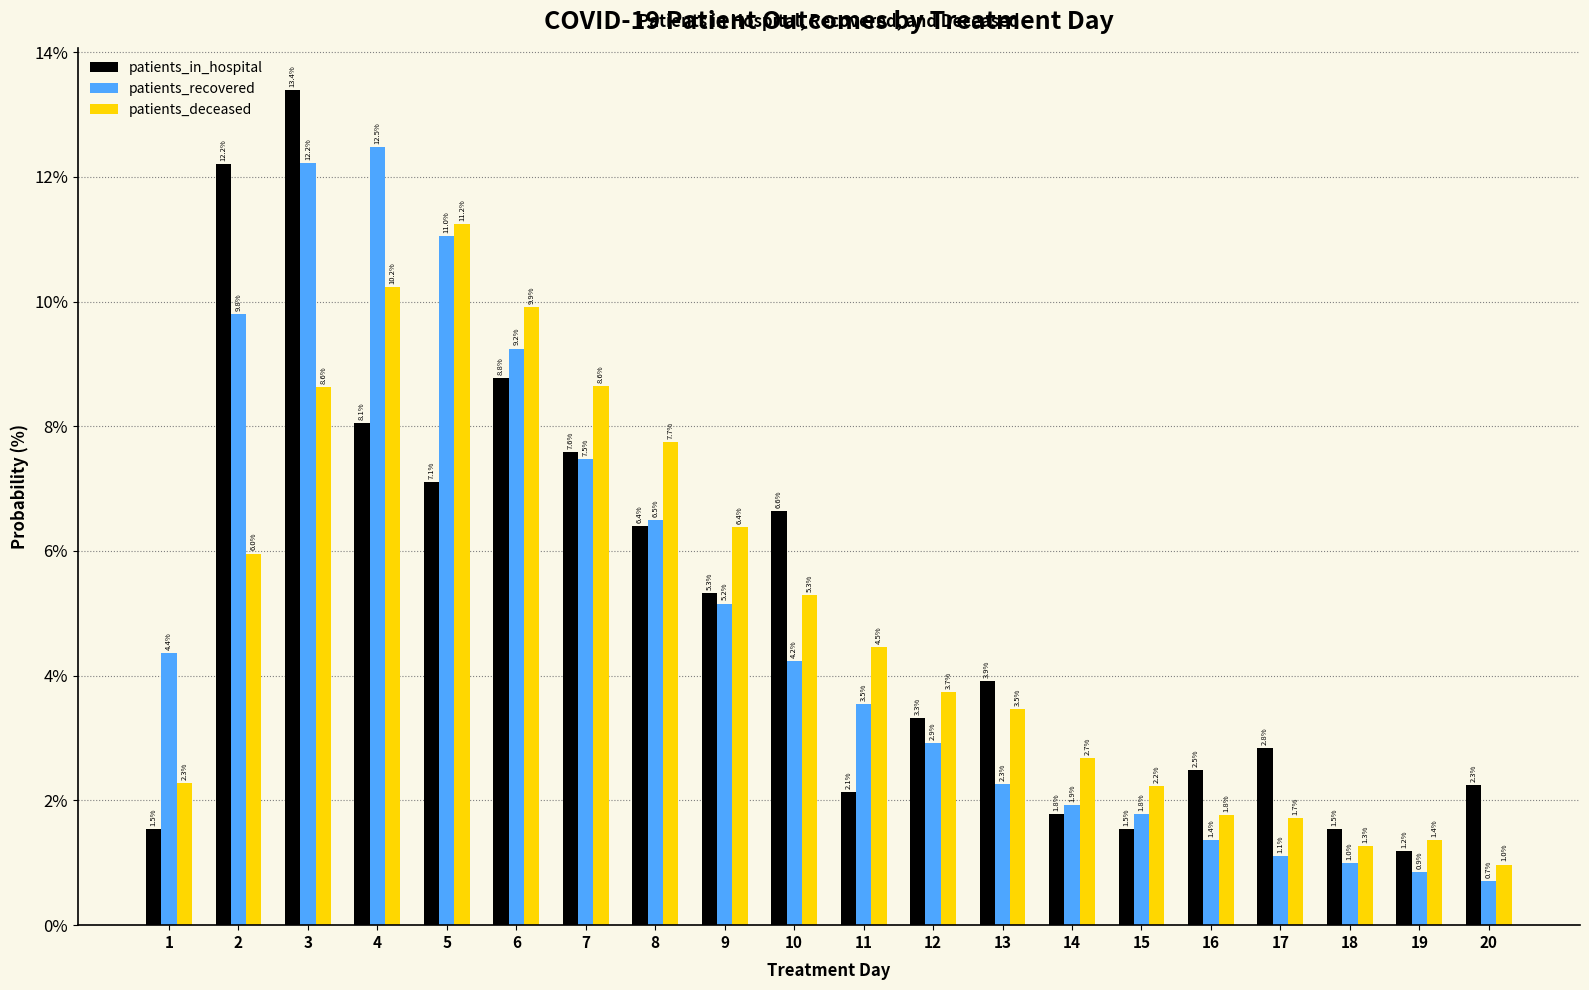

Which series has the largest range (max minus min)?

patients_in_hospital